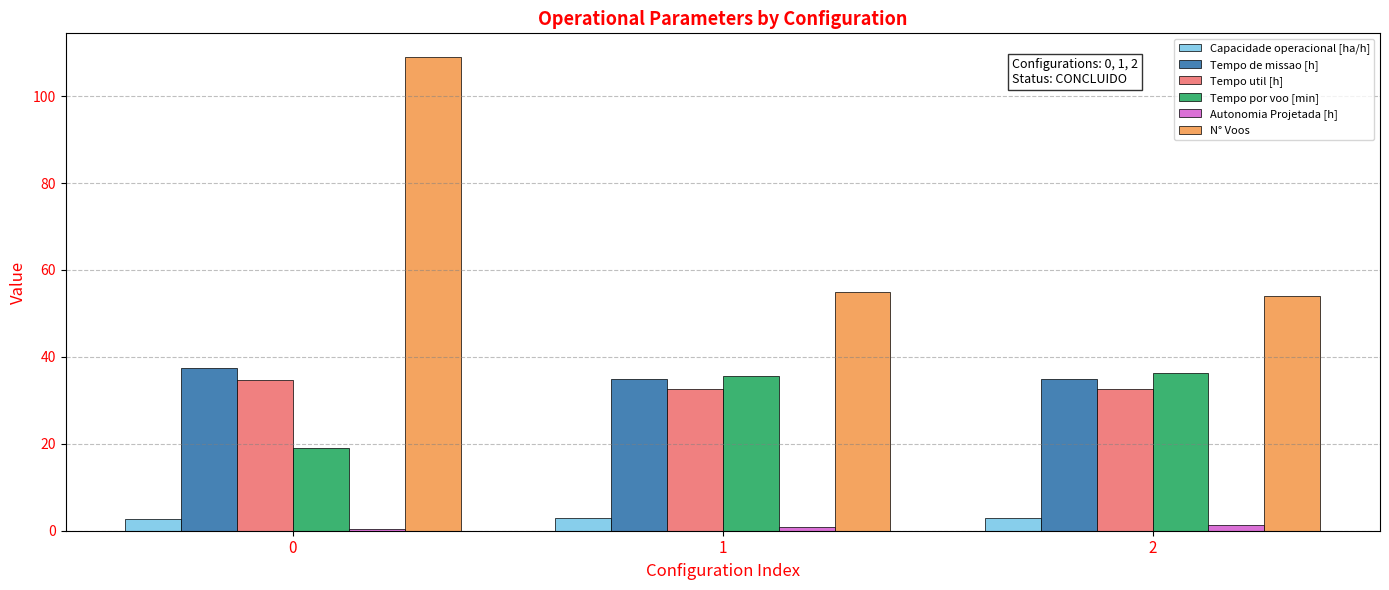

What is the average value of the Capacidade operacional [ha/h] series?

2.8